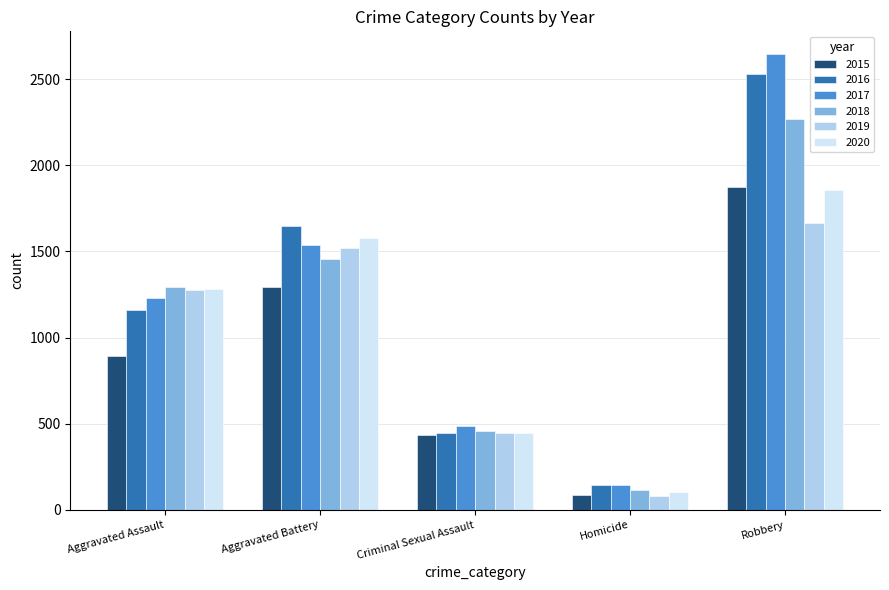

What is the spread (max minus min) of values at Criminal Sexual Assault?

54